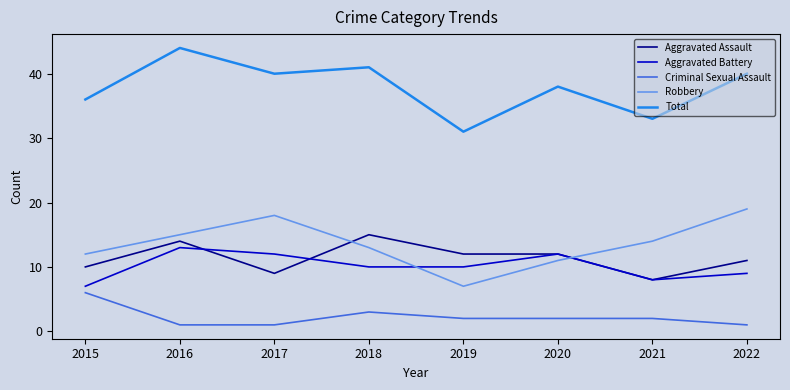

How many times do Aggravated Assault and Robbery cross each other?

2